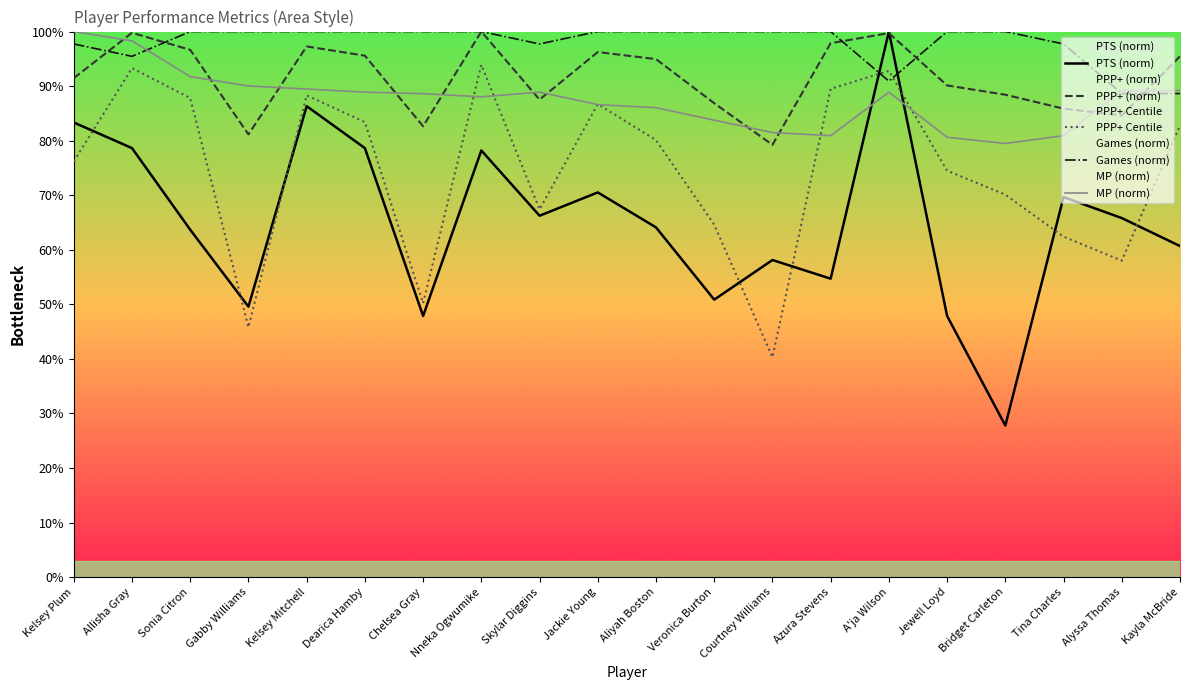

What is the label of the 17th point from the right?

Gabby Williams